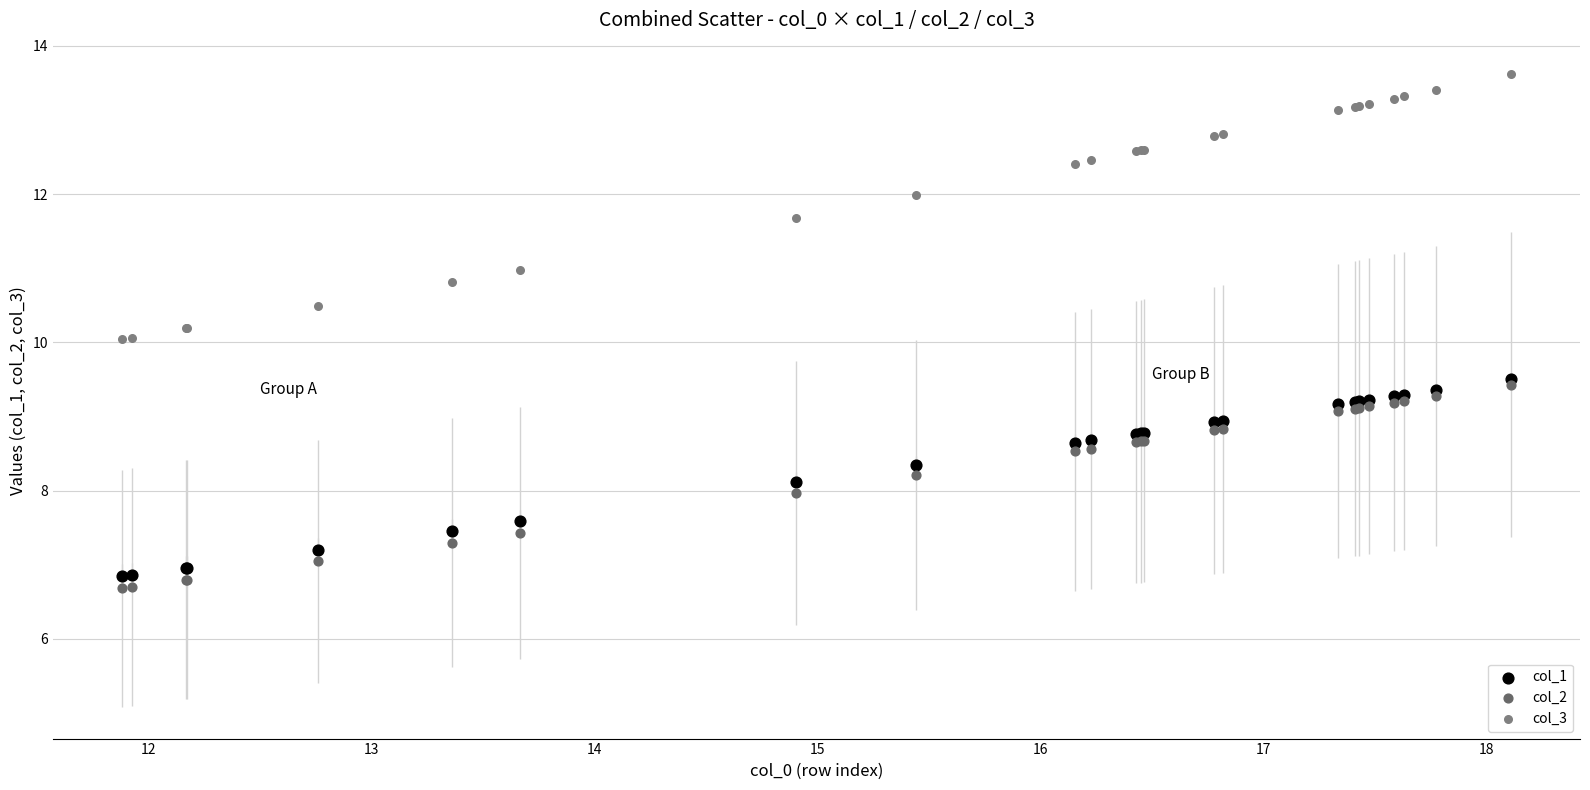

Which series reaches the maximum Y coordinate?

col_3